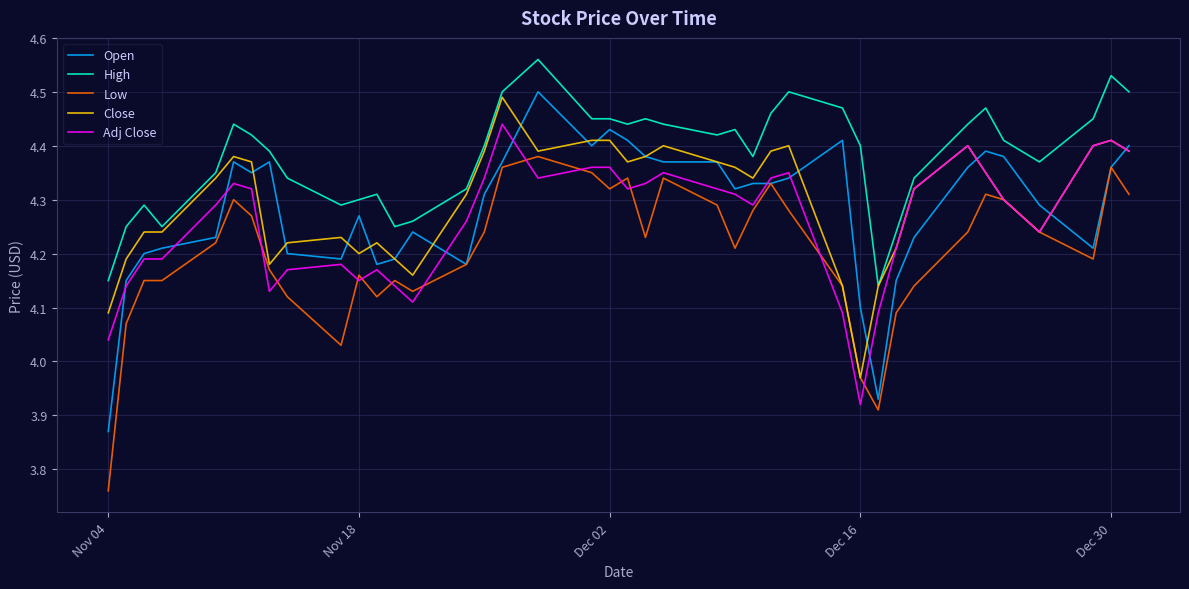

True or false: Open and High intersect in this chart.

False